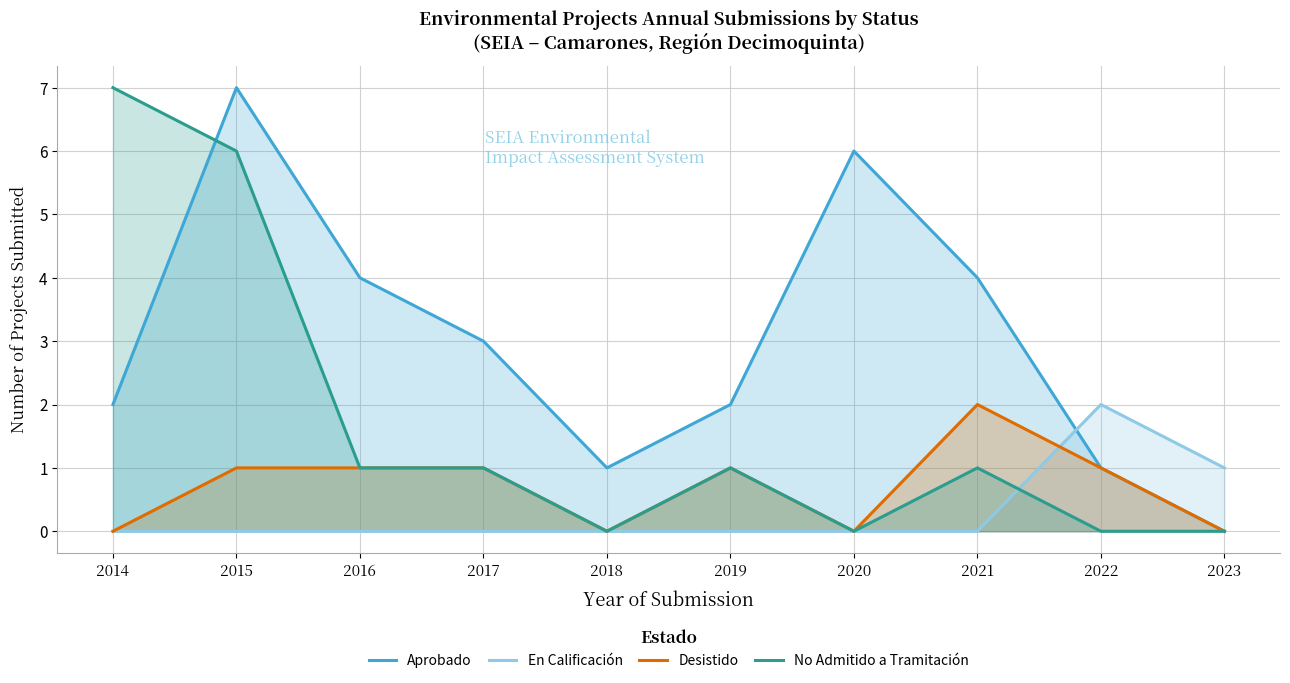

At which label does Desistido first exceed 1?

2021